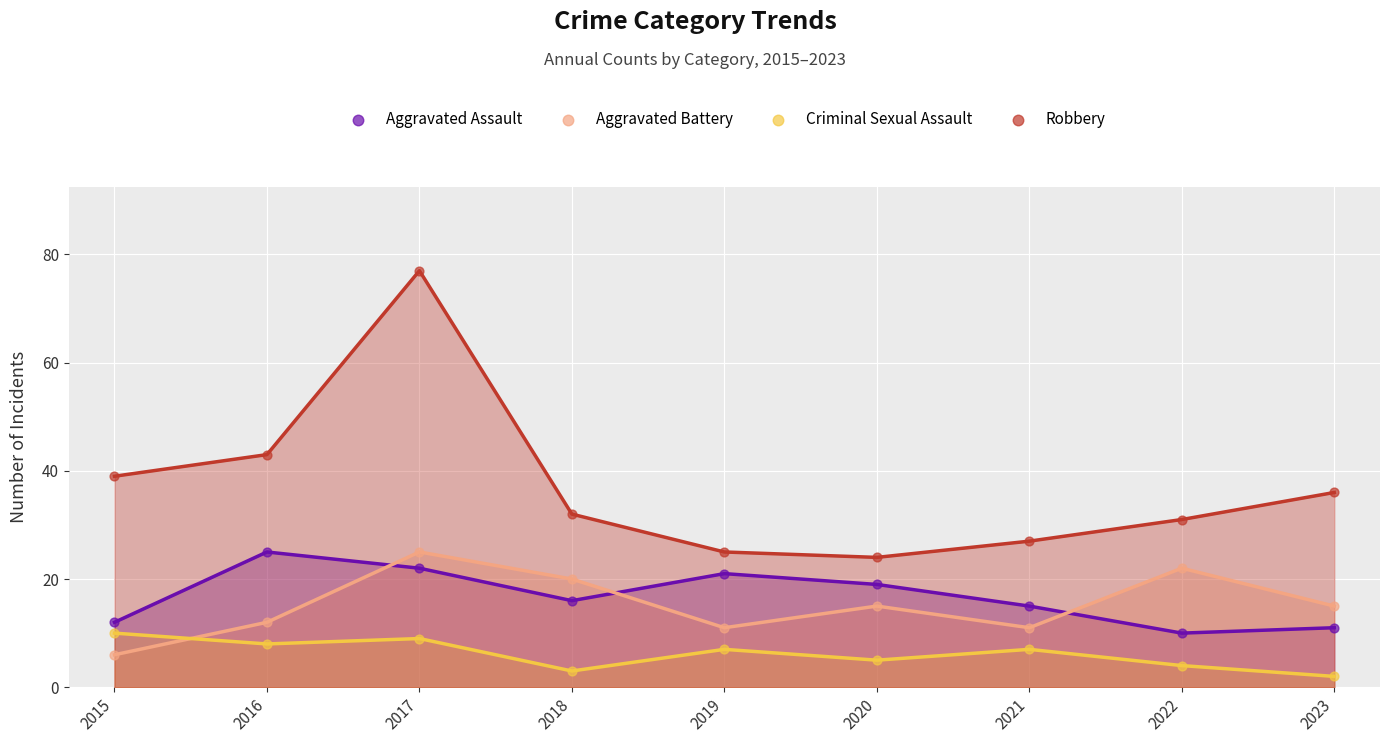

Which series reaches the maximum Y coordinate?

Robbery